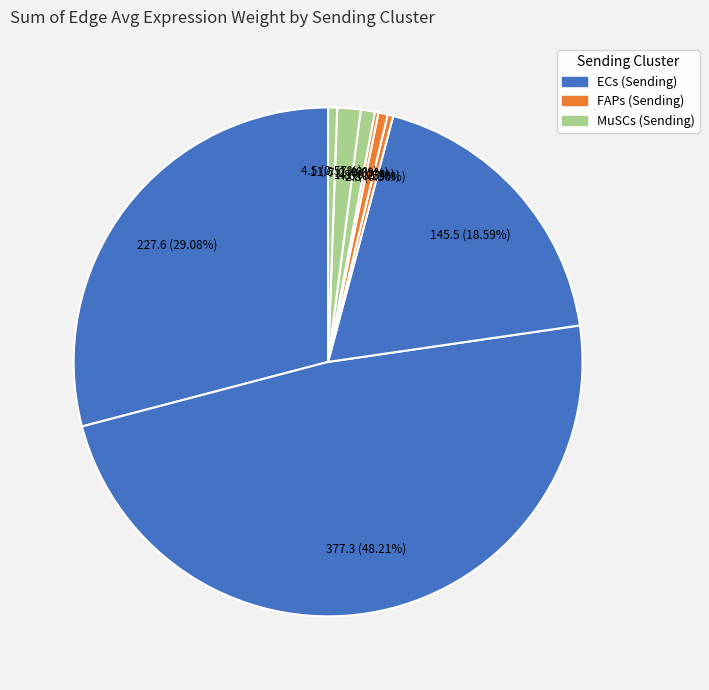

To the nearest percent, what is the average slice percentage?

11%